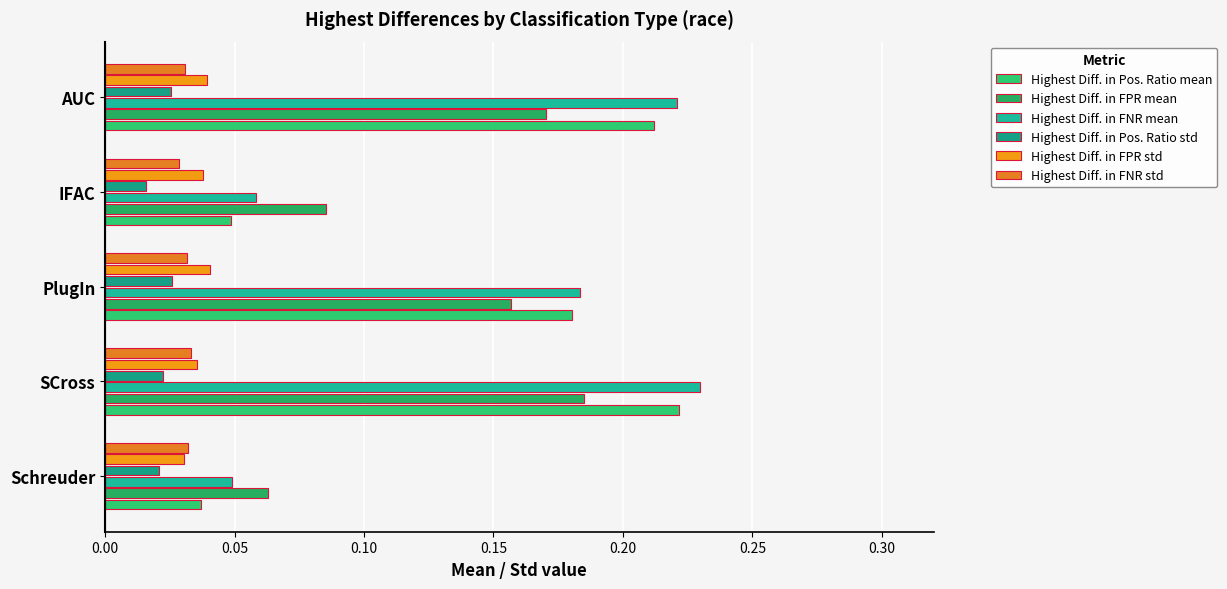

How many data points does each series have?

5